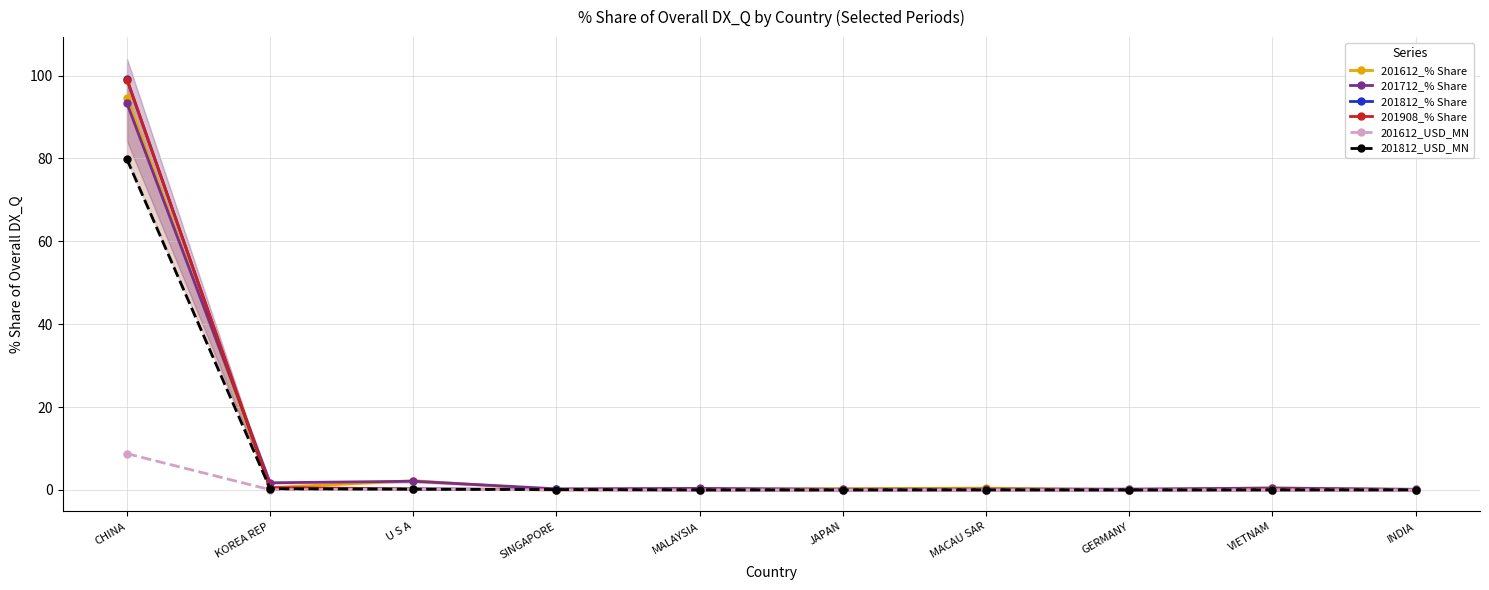

At which category does 201612_% Share reach its first local valley?

KOREA REP